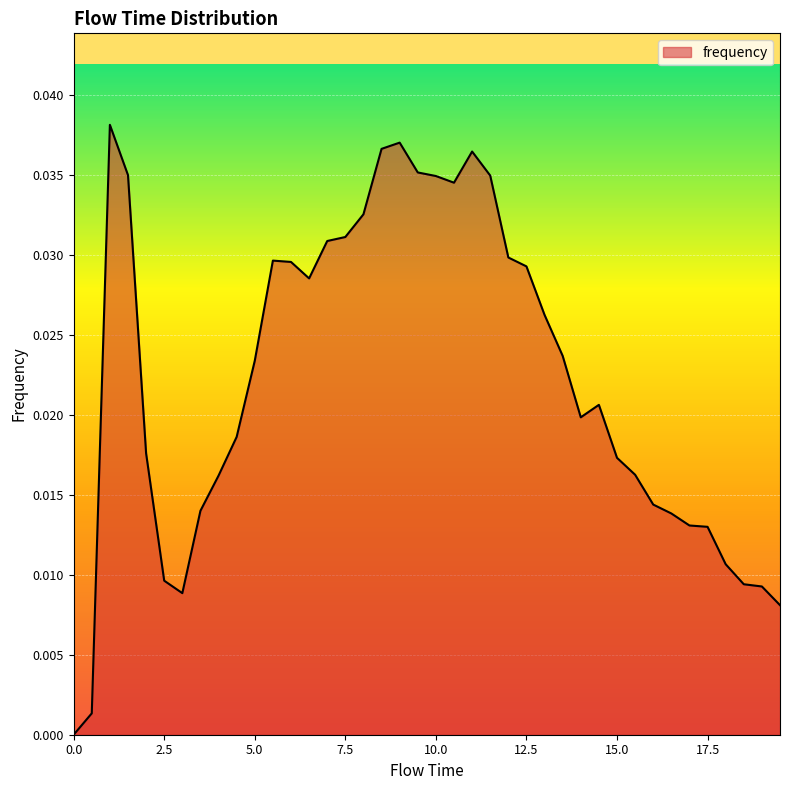

What is the label of the 19th point from the right?

10.5